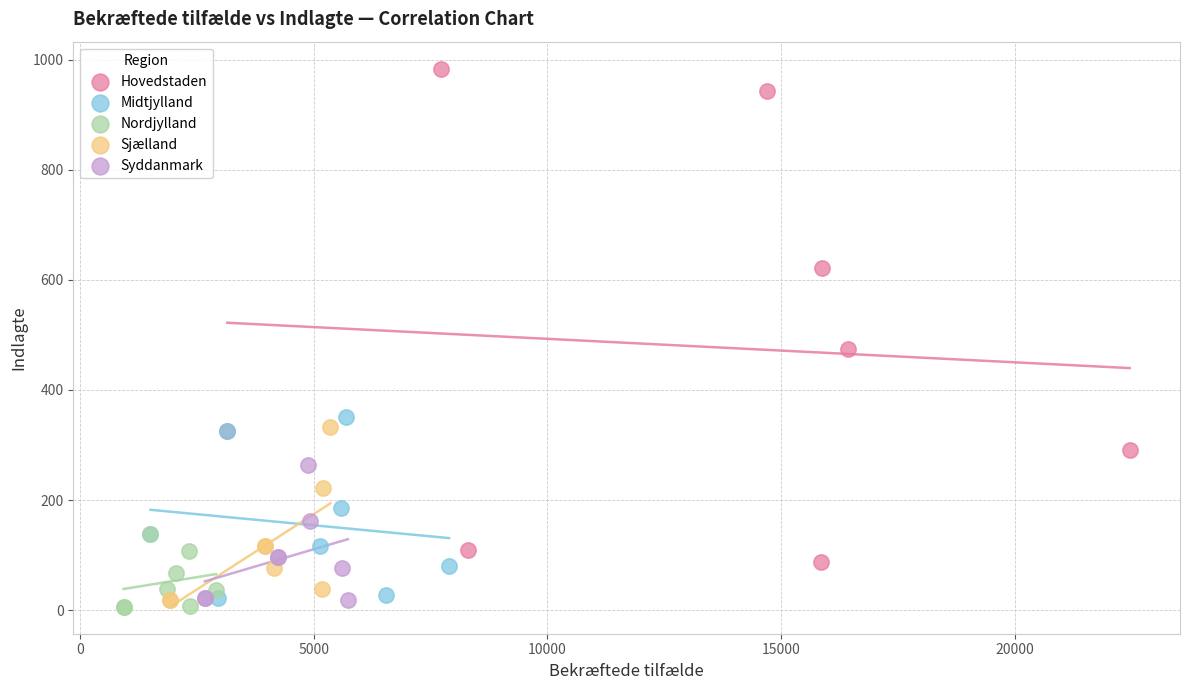

Which series contains the highest Y value?

Hovedstaden